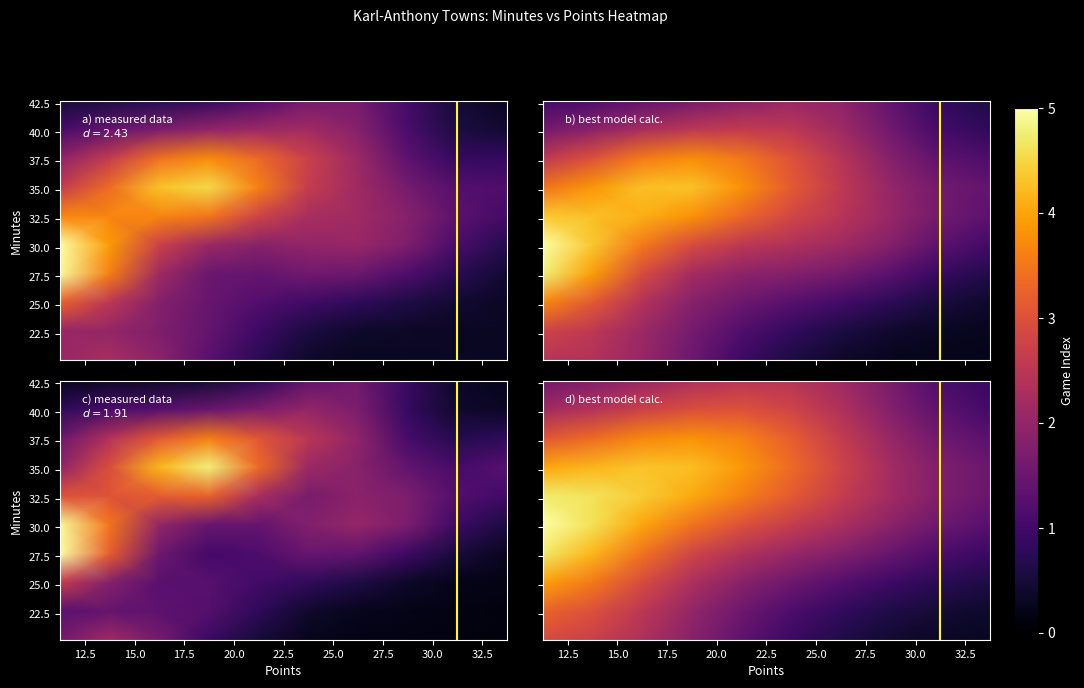

What is the total value across all series at 30.0?

1.9